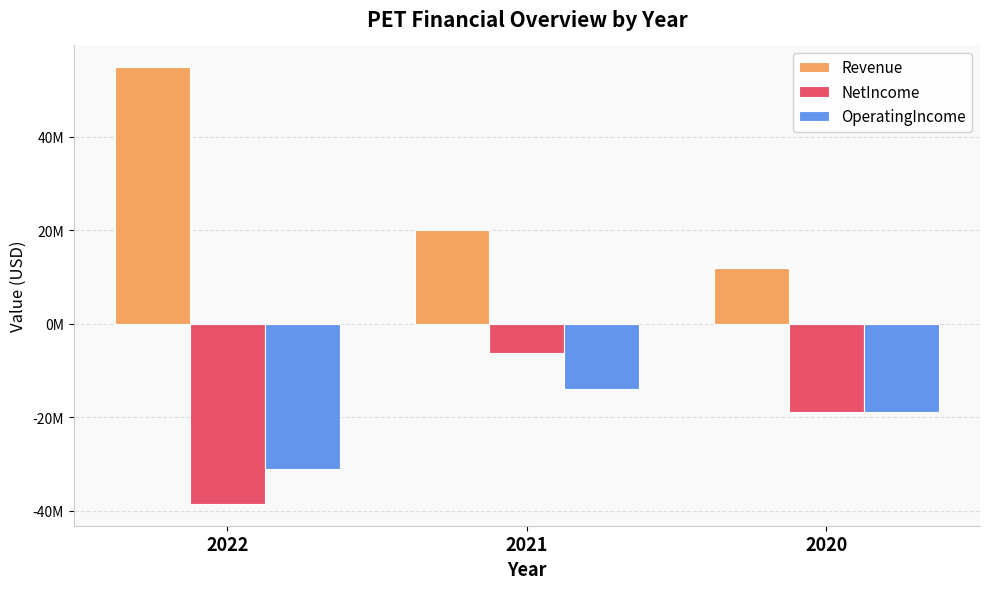

The OperatingIncome series shows -4564230 at 2020. True or false?

False